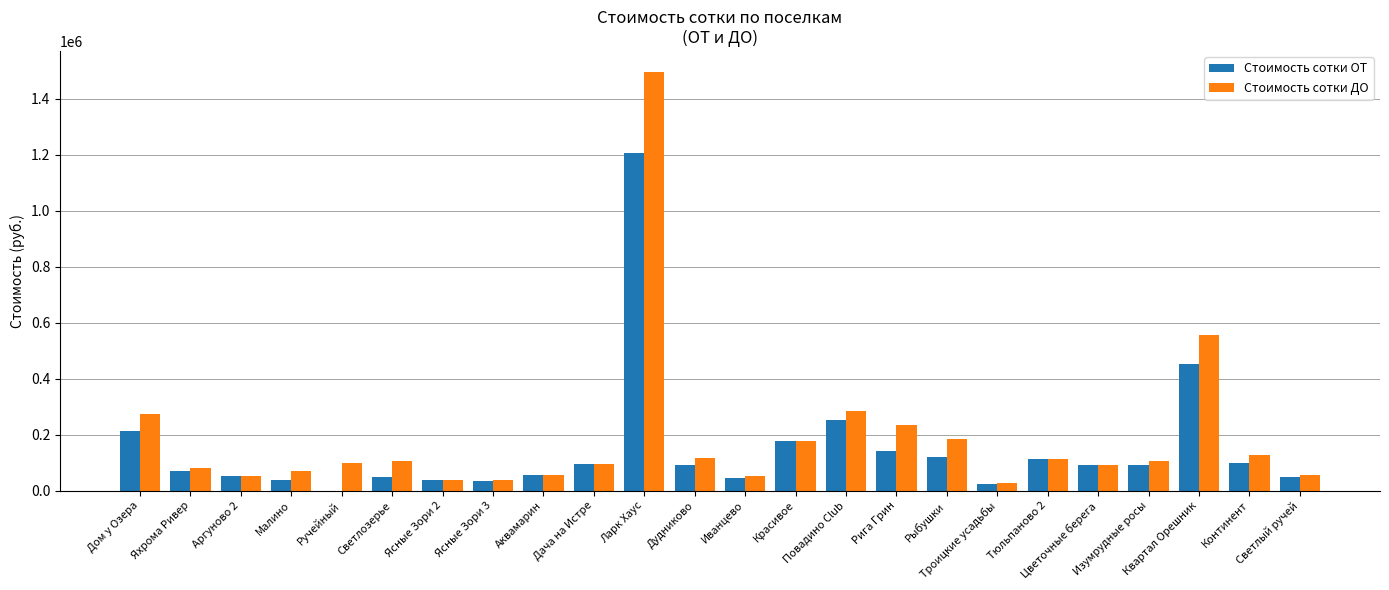

Which series has the widest spread of values?

Стоимость сотки ДО